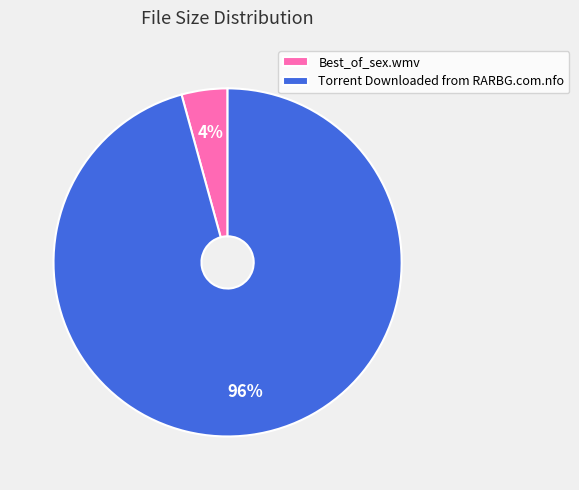

Is it true that Torrent Downloaded from RARBG.com.nfo is 96% of the pie?

True